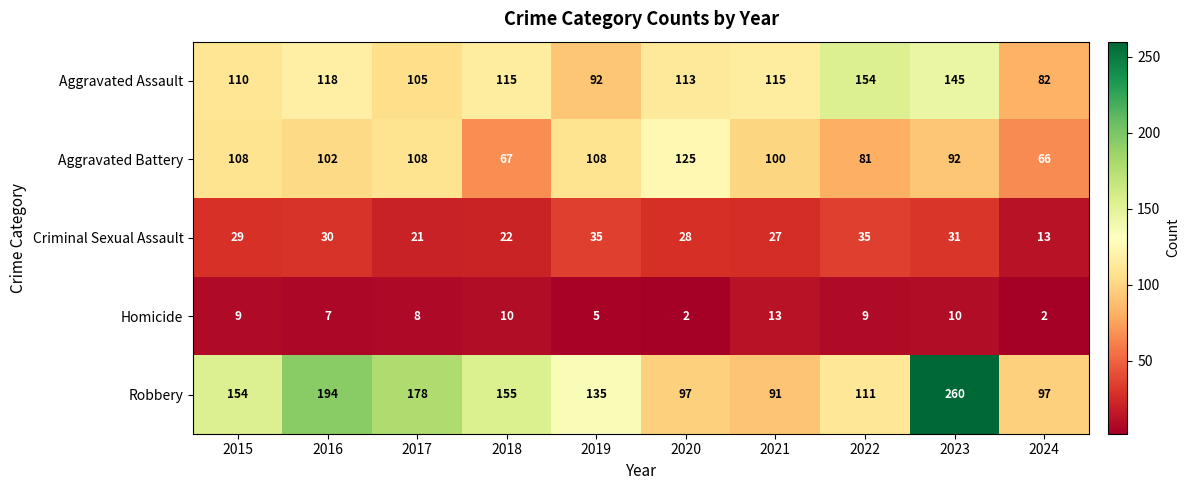

The Aggravated Assault series shows 36 at 2024. True or false?

False